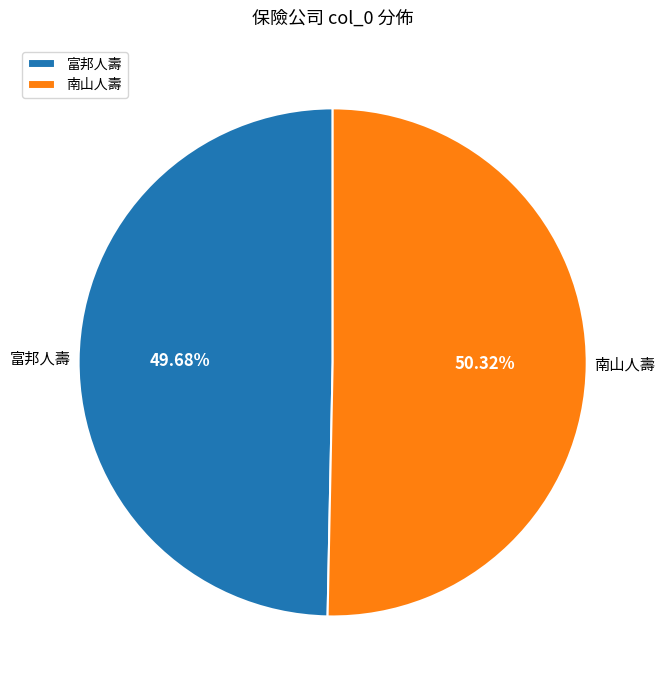

True or false: 南山人壽 accounts for 45% of the total.

False